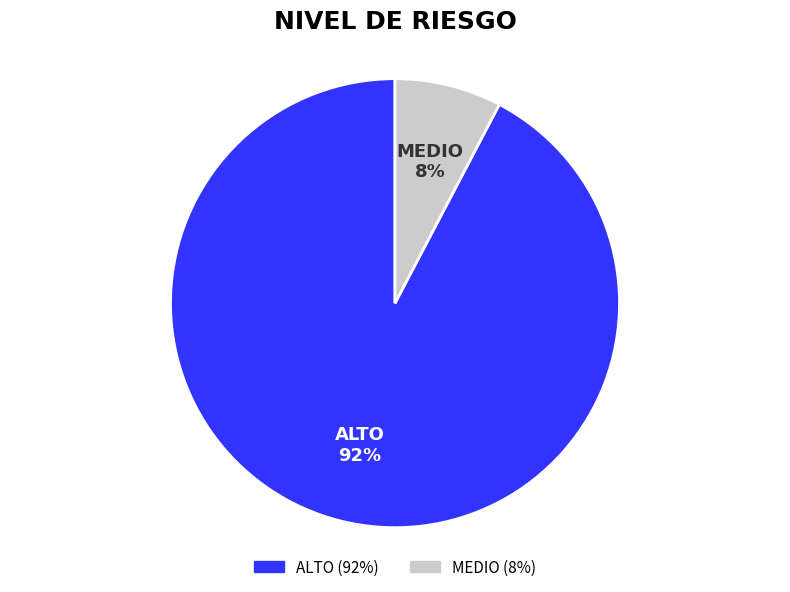

Rank the categories by value from highest to lowest.

ALTO, MEDIO